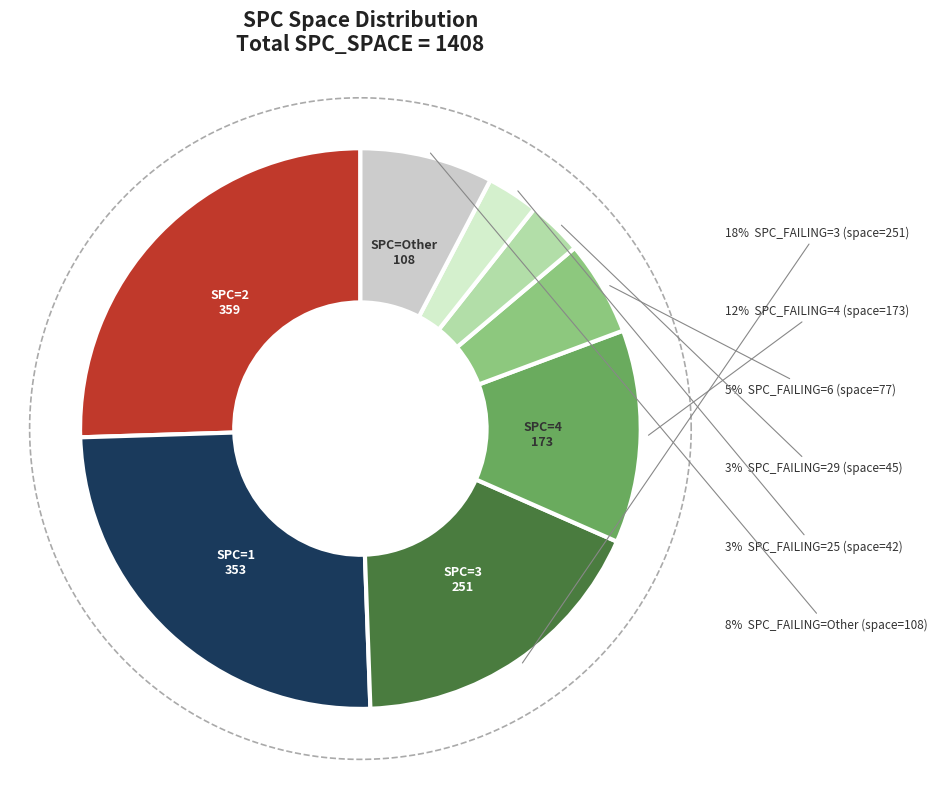

Is it true that 2 is 7% of the pie?

False